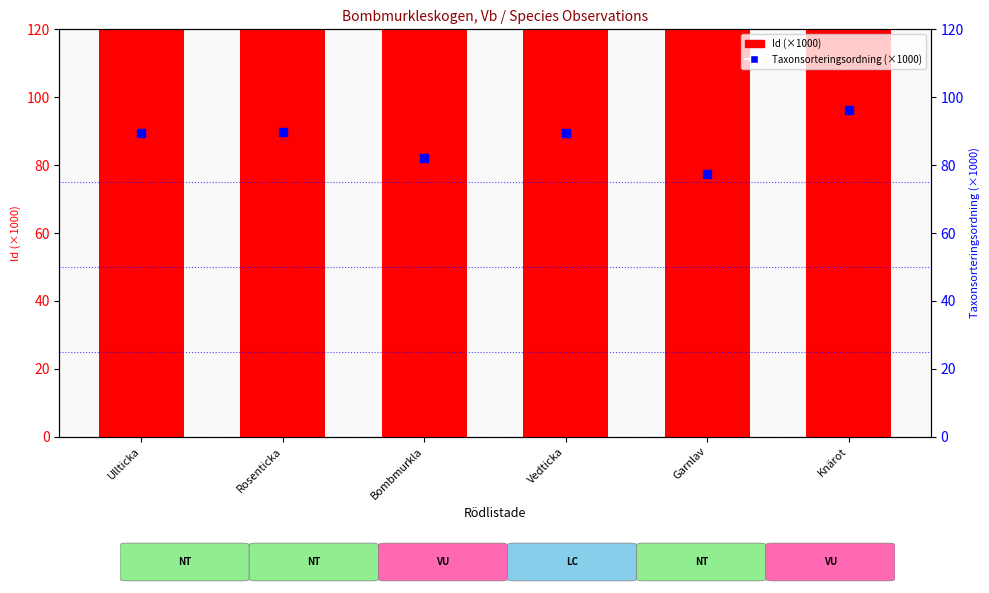

Which series has the widest spread of Y values?

Taxonsorteringsordning (×1000)